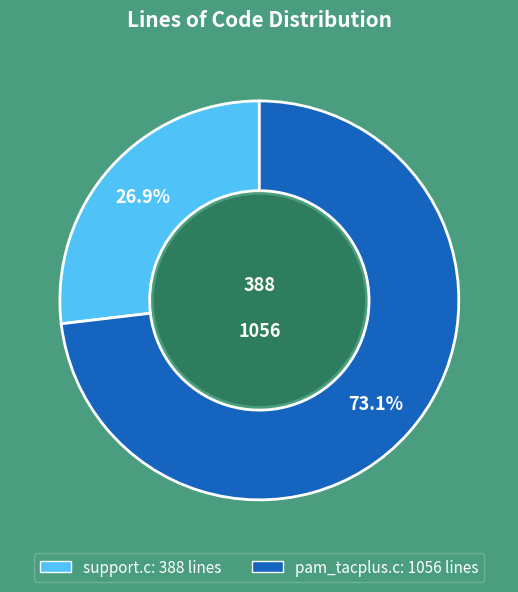

What is the smallest slice in the pie chart?

support.c